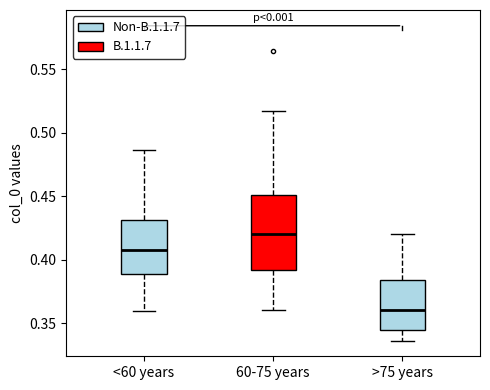

Where does the median line of the box for 60-75 years sit on the y-axis? The values are not printed on the chart, so give them approximately, as read against the axis.

0.420